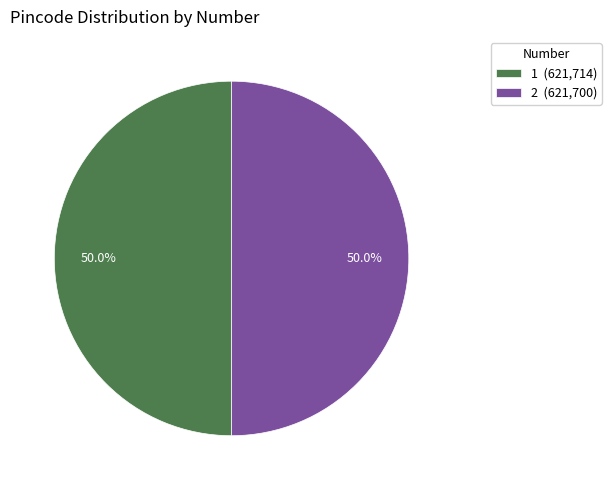

Approximately how many times larger is the value at 2 (621,700) compared to 1 (621,714)?

1.0